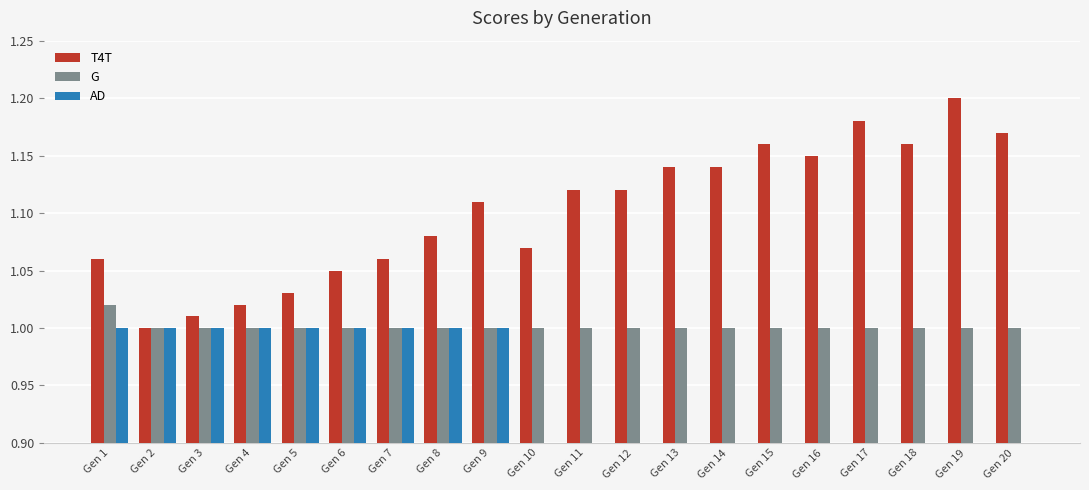

Which series changed the most between Gen 2 and Gen 13?

AD